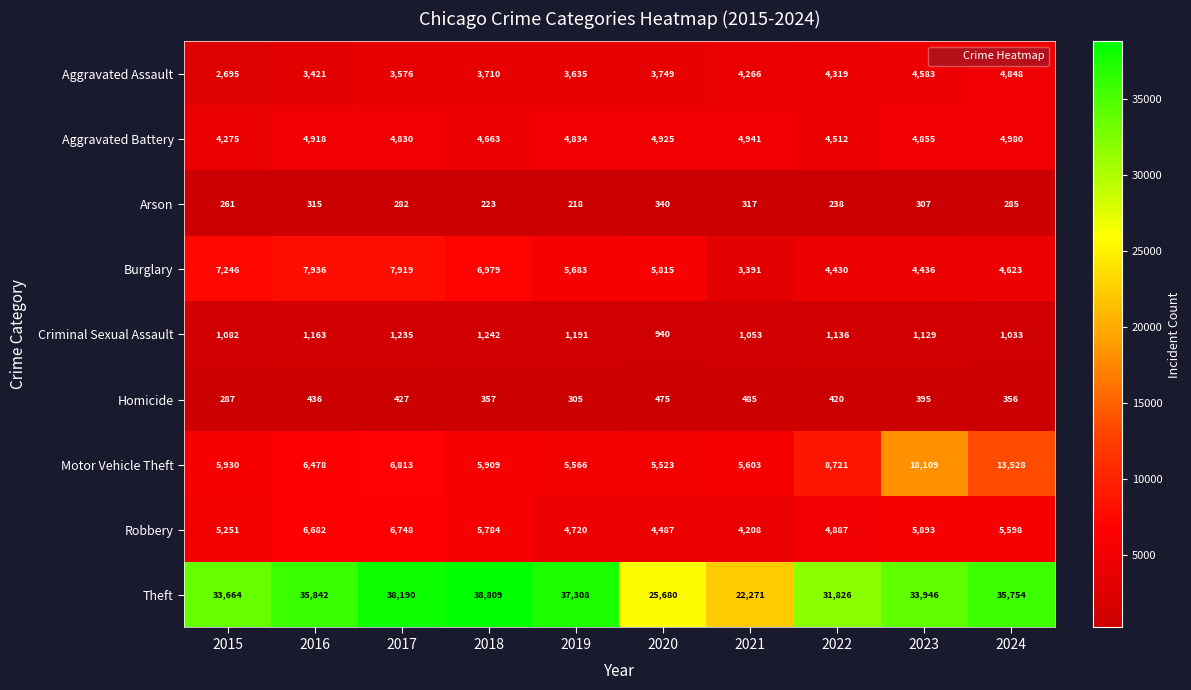

Rank the series at 2021 from lowest to highest value.

Arson, Homicide, Criminal Sexual Assault, Burglary, Robbery, Aggravated Assault, Aggravated Battery, Motor Vehicle Theft, Theft